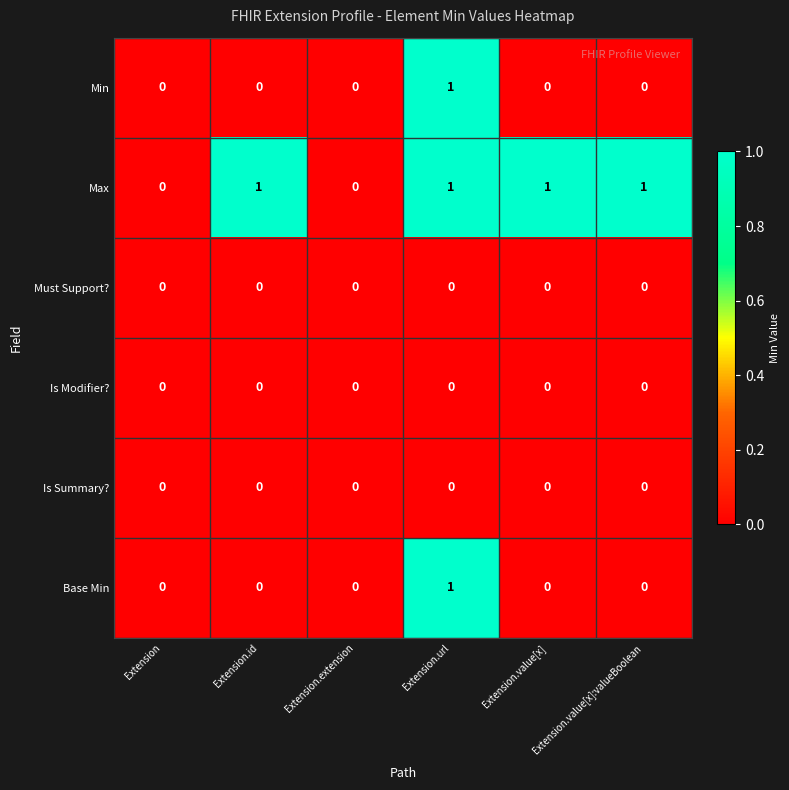

The value of Is Summary? at Extension is 0. True or false?

True